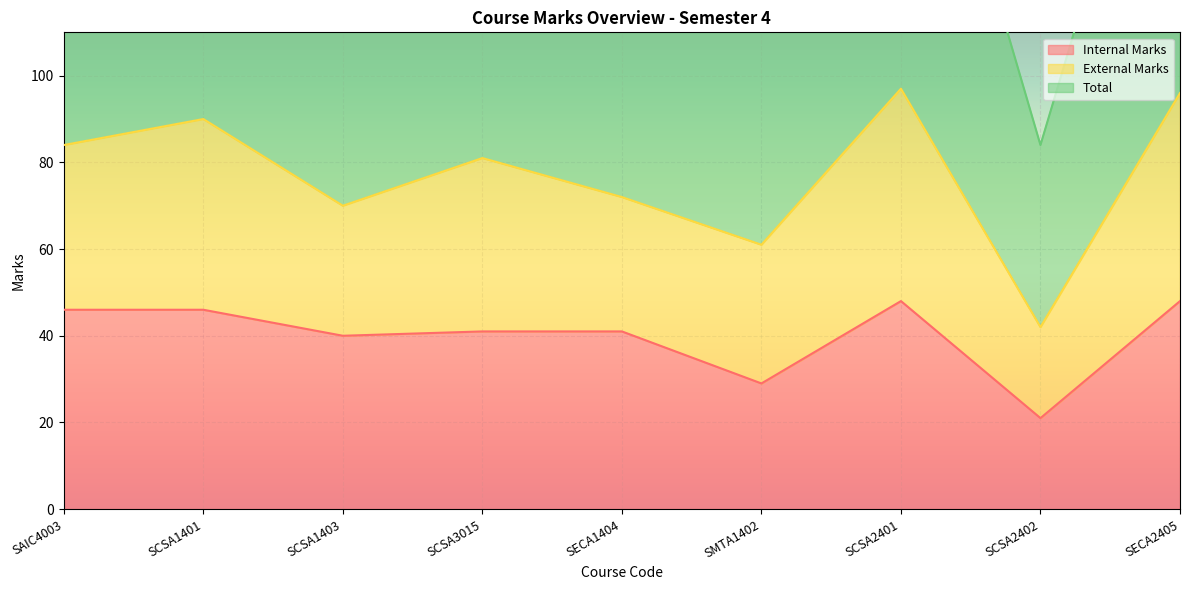

At which label does Internal Marks reach its minimum?

SCSA2402